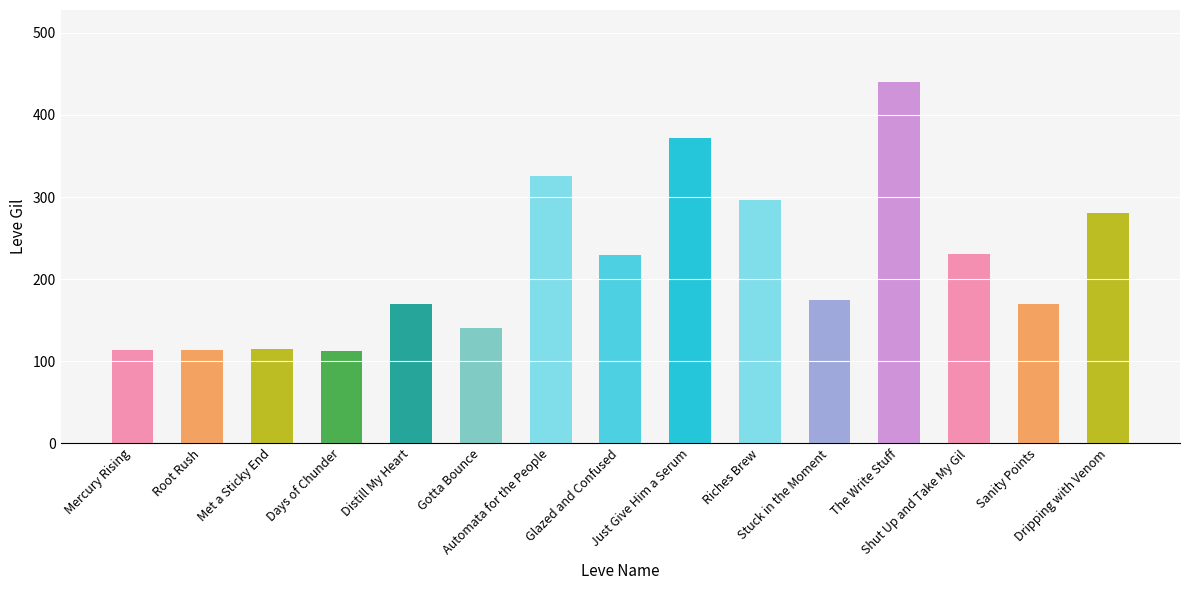

How many values are below 175?

7